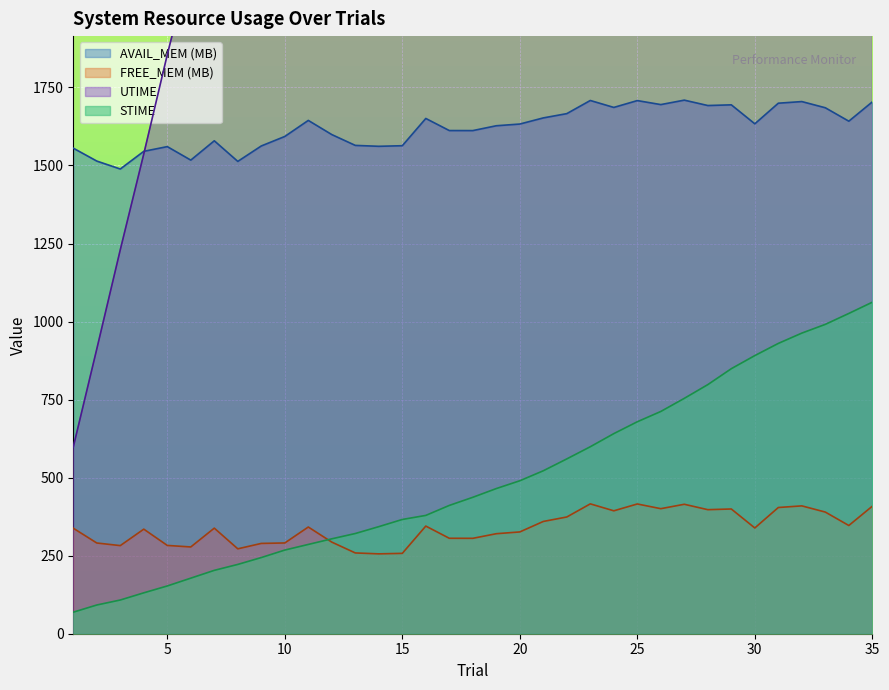

True or false: UTIME and STIME intersect in this chart.

False